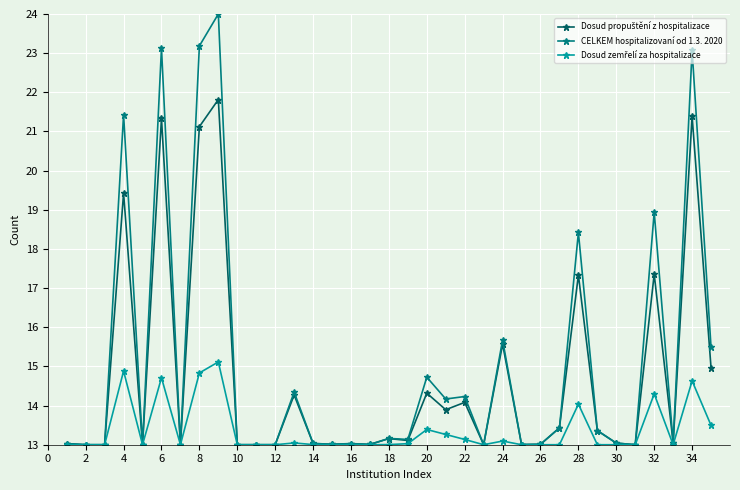

Which series has the largest range (max minus min)?

CELKEM hospitalizovaní od 1.3. 2020